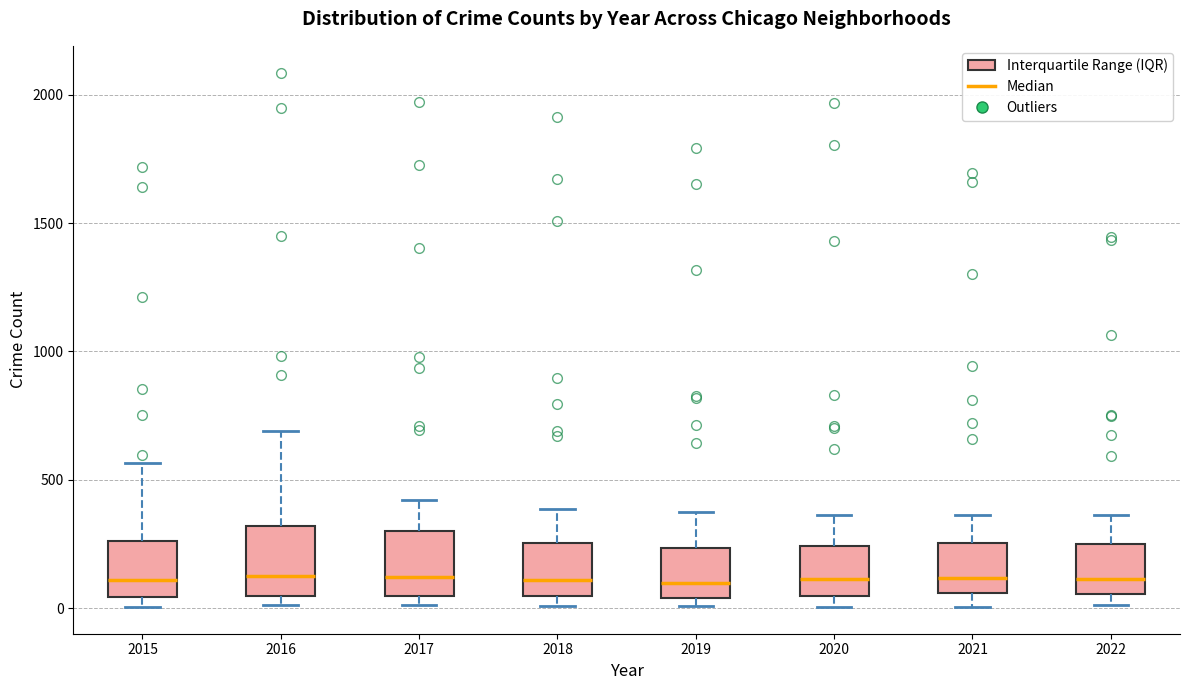

Reading left to right, transcribe this box plot: for each box, give where its median line is, the range the box spans, and where its two whiskers end, as read against the y-axis. The values are not printed on the chart, so give them approximately, as read against the axis.

2015: median 100, box 50 to 250, whiskers 0 to 550
2016: median 150, box 50 to 300, whiskers 0 to 700
2017: median 100, box 50 to 300, whiskers 0 to 400
2018: median 100, box 50 to 250, whiskers 0 to 400
2019: median 100, box 50 to 250, whiskers 0 to 400
2020: median 100, box 50 to 250, whiskers 0 to 350
2021: median 100, box 50 to 250, whiskers 0 to 350
2022: median 100, box 50 to 250, whiskers 0 to 350